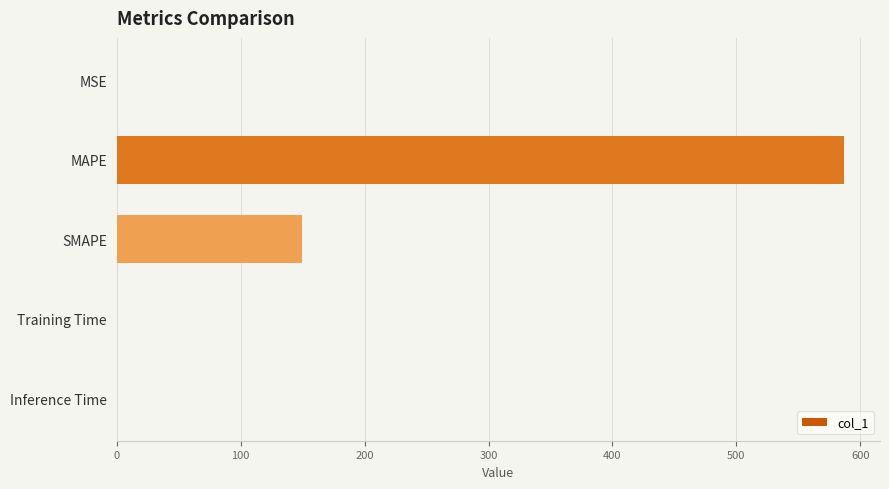

Is it true that the value at MAPE is 586.6?

True